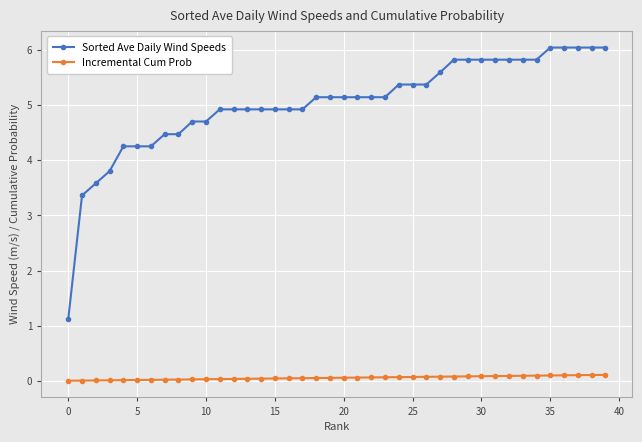

True or false: Sorted Ave Daily Wind Speeds and Incremental Cum Prob cross at least once.

False